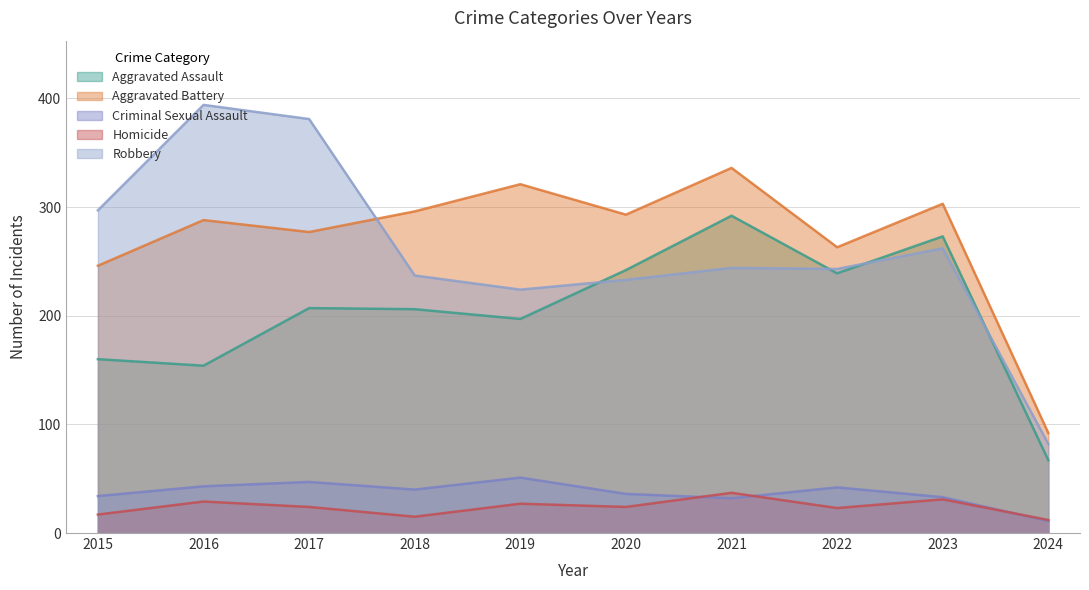

Does the chart display data point markers on the line(s)?

No